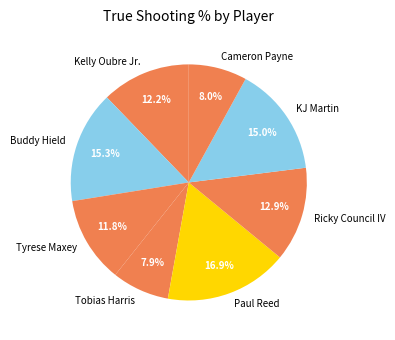

Is the sum of Kelly Oubre Jr. and Cameron Payne greater than half?

No